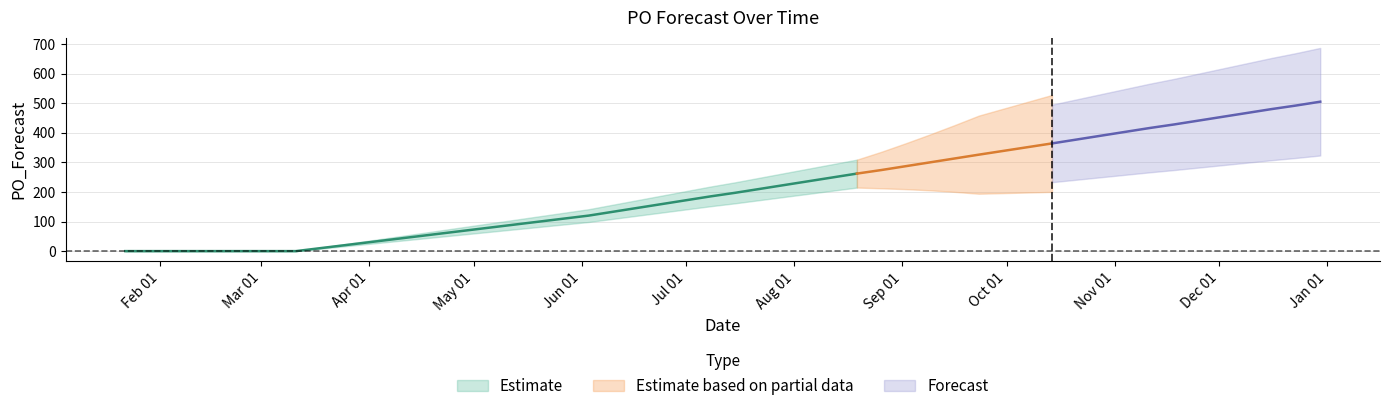

List the labels in order of value, largest first.

2024-12-30, 2024-12-23, 2024-12-16, 2024-12-09, 2024-12-02, 2024-11-25, 2024-11-18, 2024-11-11, 2024-11-04, 2024-10-28, 2024-10-21, 2024-10-14, 2024-09-23, 2024-09-16, 2024-09-09, 2024-09-02, 2024-08-26, 2024-08-19, 2024-08-12, 2024-08-05, 2024-07-29, 2024-07-22, 2024-07-15, 2024-07-08, 2024-07-01, 2024-06-24, 2024-06-17, 2024-06-10, 2024-06-03, 2024-01-22, 2024-03-11